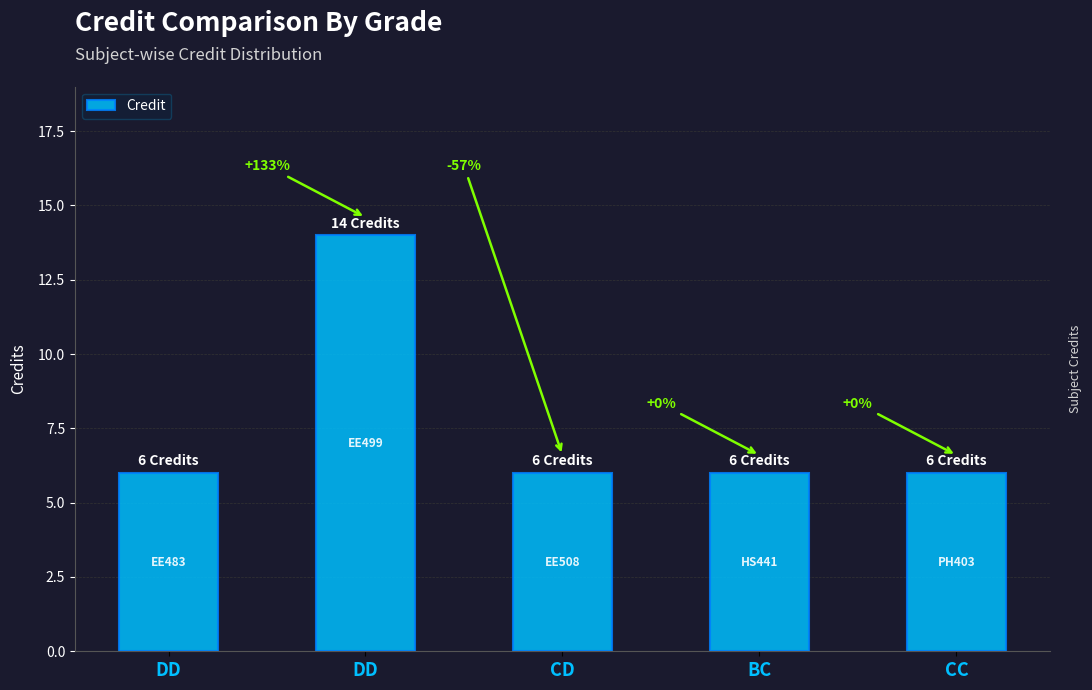

Does the chart contain stacked bars?

No